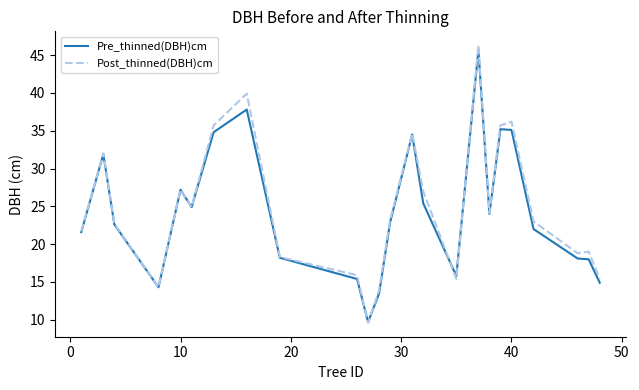

Is this an area chart (filled region under the line)?

No